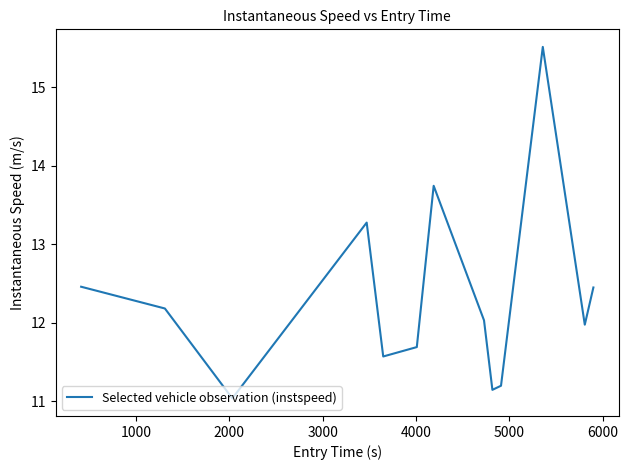

What is the greatest value displayed?

15.5